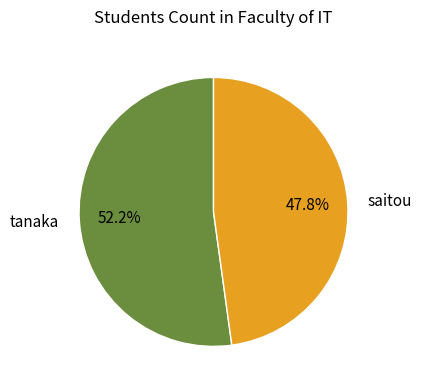

How many slices are in this pie chart?

2